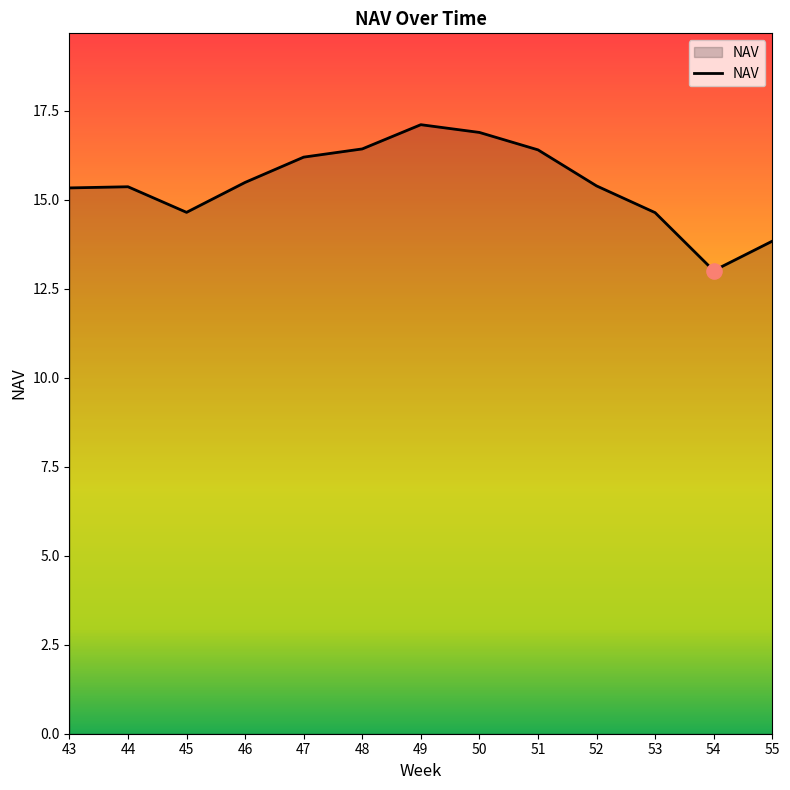

What is the change in value from 47 to 53?

-1.6